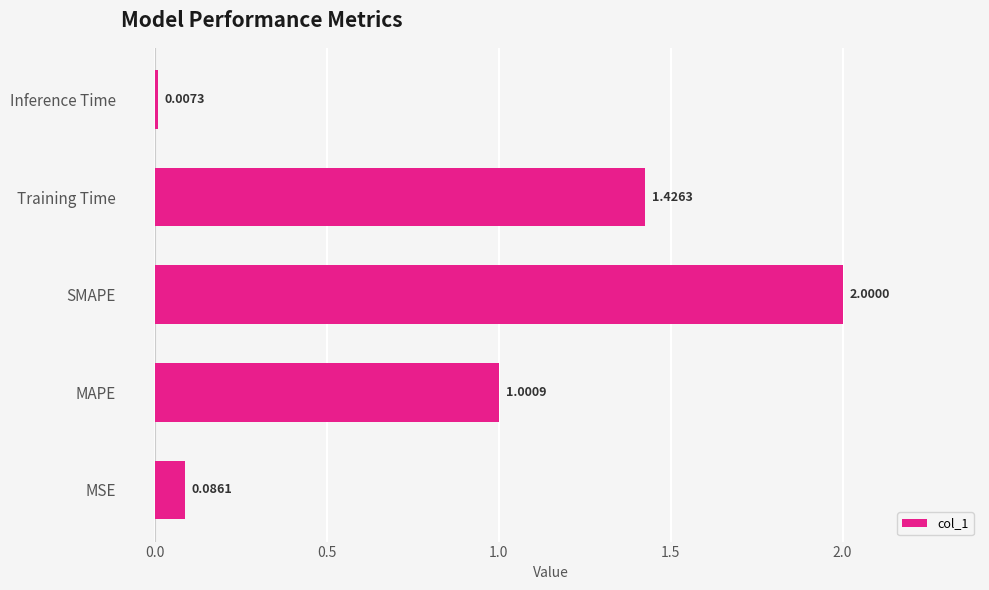

What is the sum of the values at SMAPE and Training Time?

3.4